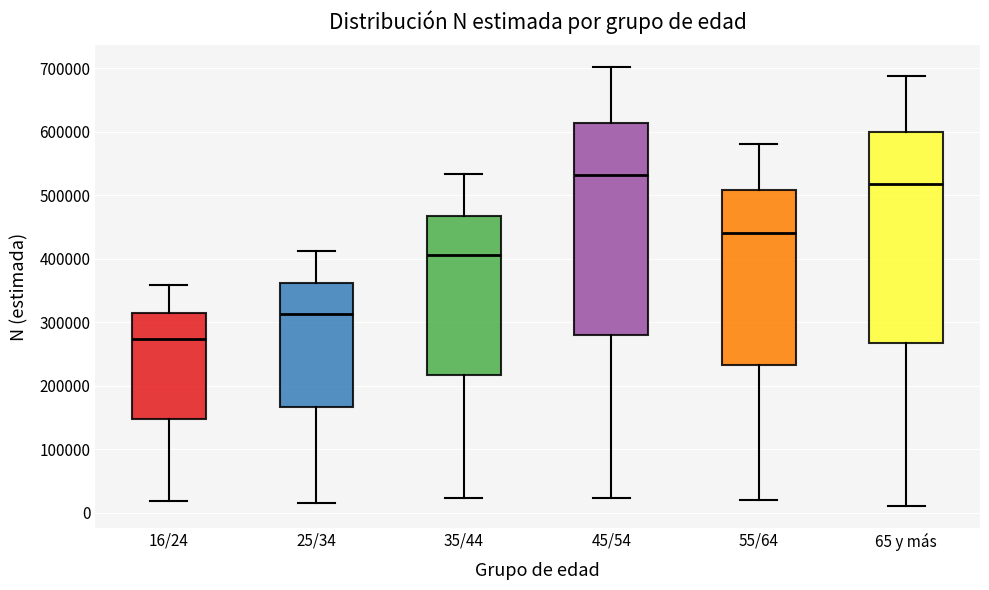

Reading left to right, transcribe this box plot: for each box, give where its median line is, the range the box spans, and where its two whiskers end, as read against the y-axis. The values are not printed on the chart, so give them approximately, as read against the axis.

16/24: median 270000, box 150000 to 320000, whiskers 20000 to 360000
25/34: median 310000, box 170000 to 360000, whiskers 20000 to 410000
35/44: median 410000, box 220000 to 470000, whiskers 20000 to 530000
45/54: median 530000, box 280000 to 610000, whiskers 20000 to 700000
55/64: median 440000, box 230000 to 510000, whiskers 20000 to 580000
65 y más: median 520000, box 270000 to 600000, whiskers 10000 to 690000